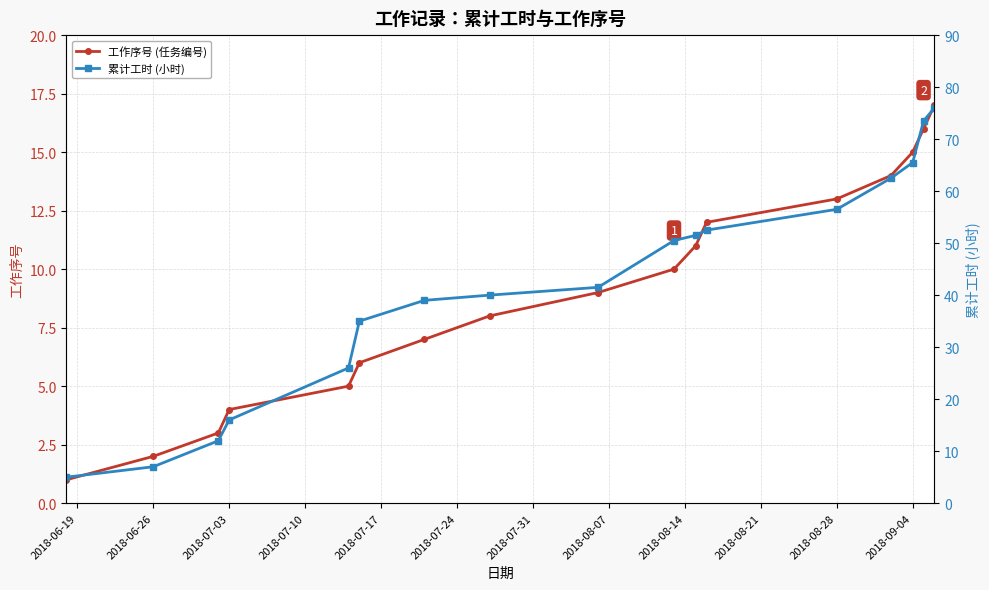

Is it true that 工作序号 (任务编号) equals 3 at 2018-06-26?

False